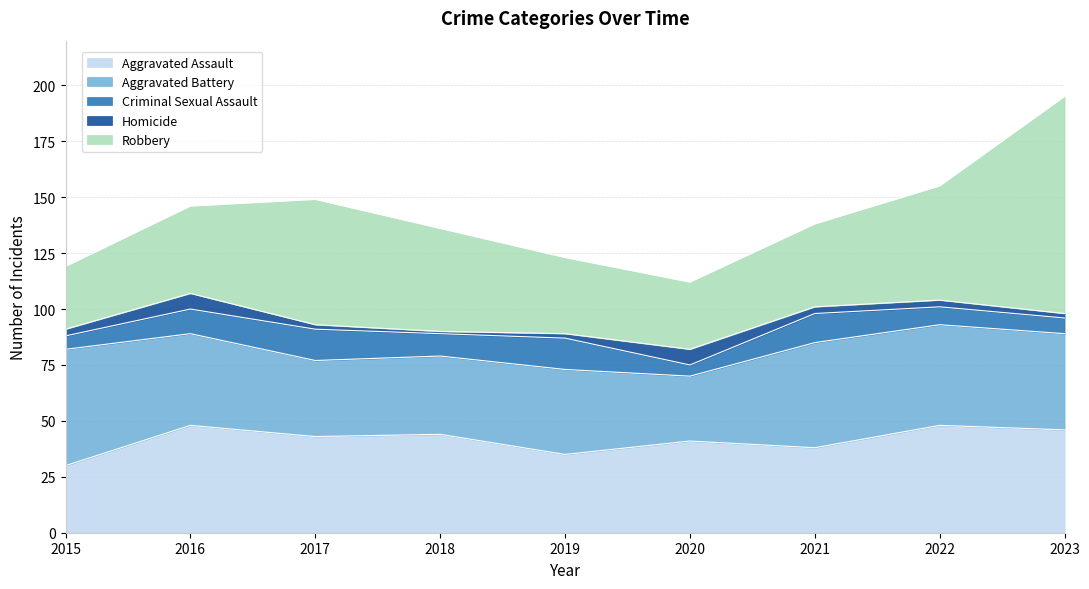

Where is the first local maximum for Aggravated Assault?

2016